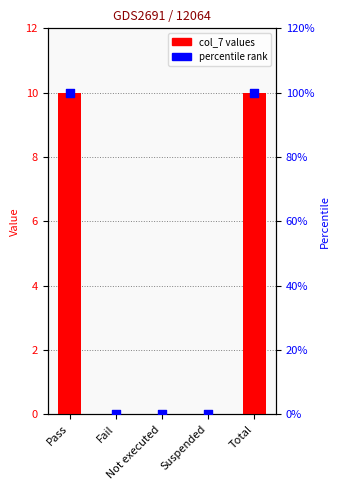

What are all the series names shown in the legend?

col_7 values, percentile rank